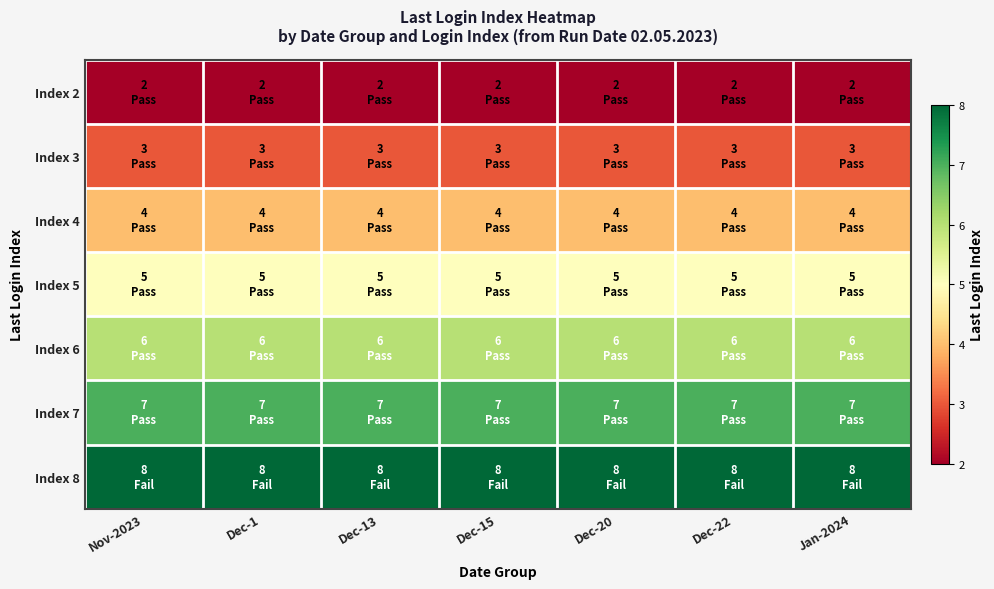

Reading right to left, extract all data points from this chart.

Index 2: Jan-2024=2	Dec-22=2	Dec-20=2	Dec-15=2	Dec-13=2	Dec-1=2	Nov-2023=2
Index 3: Jan-2024=3	Dec-22=3	Dec-20=3	Dec-15=3	Dec-13=3	Dec-1=3	Nov-2023=3
Index 4: Jan-2024=4	Dec-22=4	Dec-20=4	Dec-15=4	Dec-13=4	Dec-1=4	Nov-2023=4
Index 5: Jan-2024=5	Dec-22=5	Dec-20=5	Dec-15=5	Dec-13=5	Dec-1=5	Nov-2023=5
Index 6: Jan-2024=6	Dec-22=6	Dec-20=6	Dec-15=6	Dec-13=6	Dec-1=6	Nov-2023=6
Index 7: Jan-2024=7	Dec-22=7	Dec-20=7	Dec-15=7	Dec-13=7	Dec-1=7	Nov-2023=7
Index 8: Jan-2024=8	Dec-22=8	Dec-20=8	Dec-15=8	Dec-13=8	Dec-1=8	Nov-2023=8